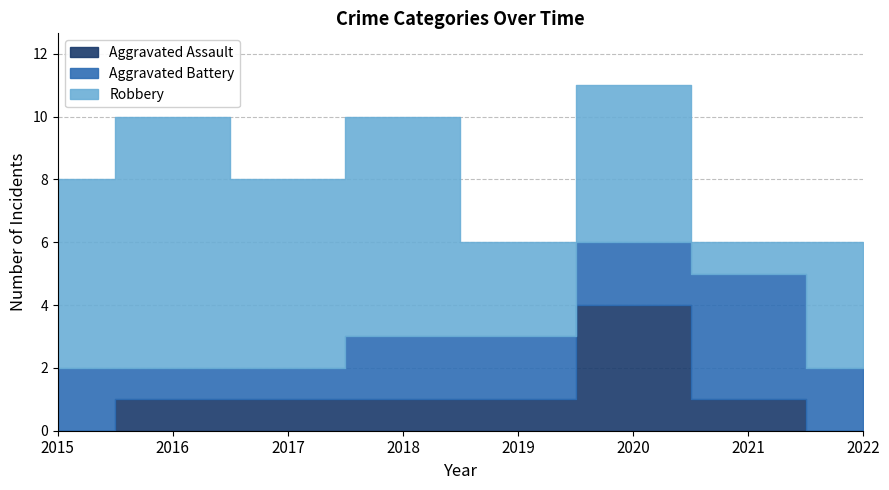

What is the total value across all series at 2022?

6